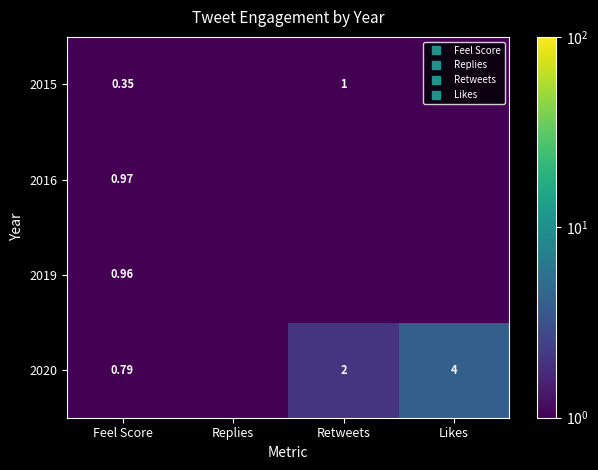

Is it true that 2016 equals 0.1 at Likes?

False